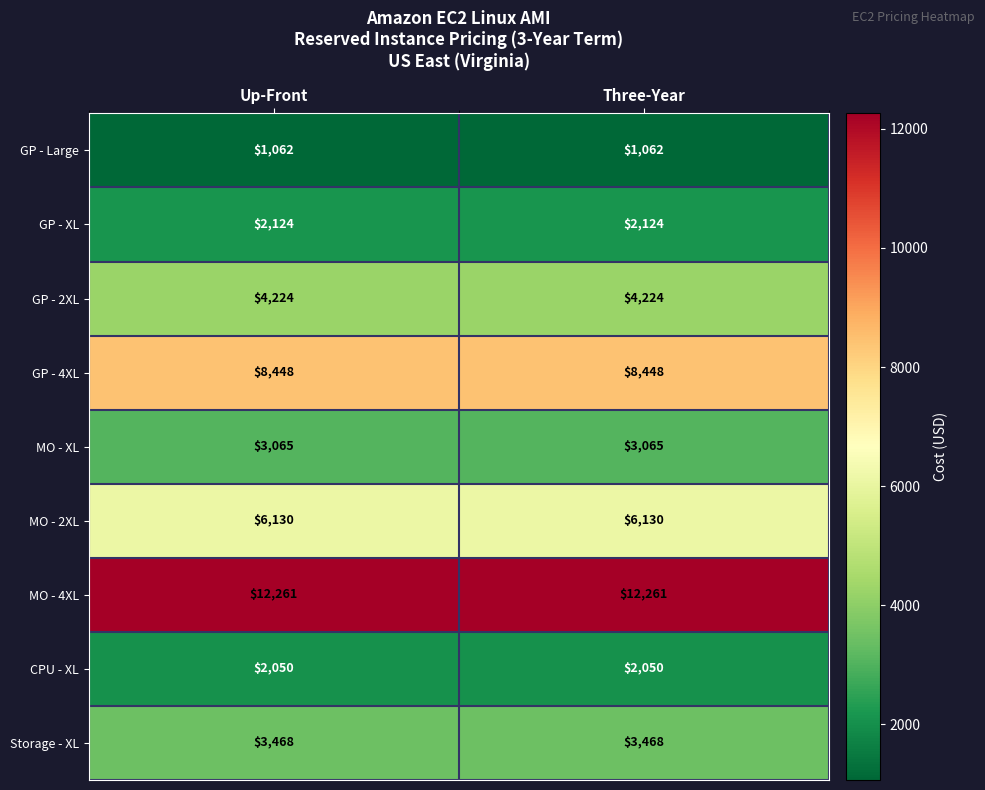

What is the difference between the highest and lowest values at Up-Front?

11199